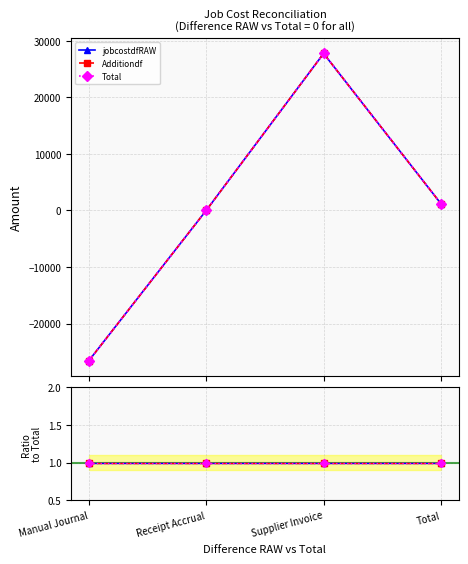

What is the value of the Additiondf point at the 1st from the left?

-26578.7